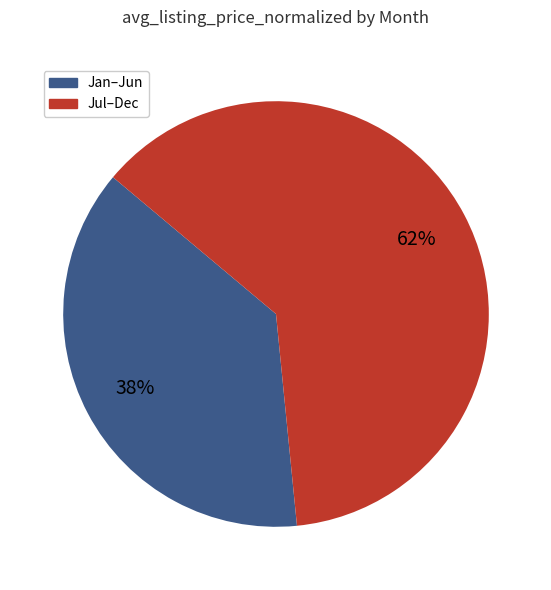

To the nearest percent, what is the average slice percentage?

50%